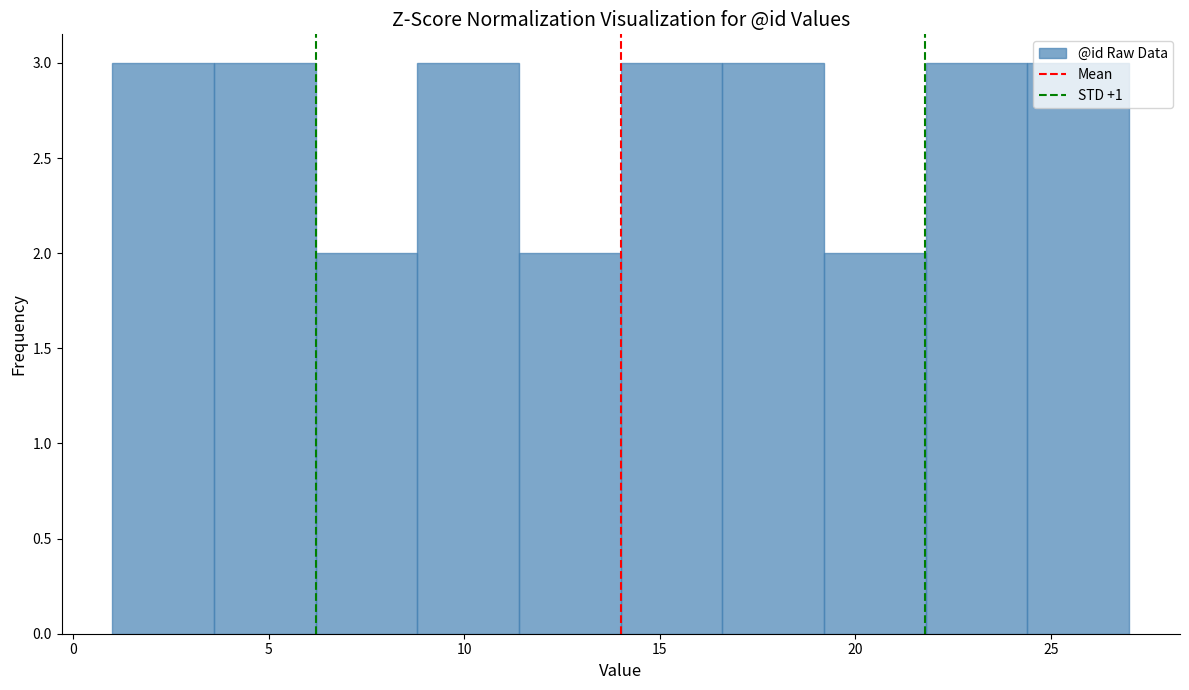

Reading left to right, transcribe this chart: for each bar, give the range it covers on the x-axis and its height. Neither the bar edges nor the heights are printed on the chart, so give them approximately, as read against the axes.

1.0 to 3.6: 3
3.6 to 6.2: 3
6.2 to 8.8: 2
8.8 to 11.4: 3
11.4 to 14.0: 2
14.0 to 16.6: 3
16.6 to 19.2: 3
19.2 to 21.8: 2
21.8 to 24.4: 3
24.4 to 27.0: 3